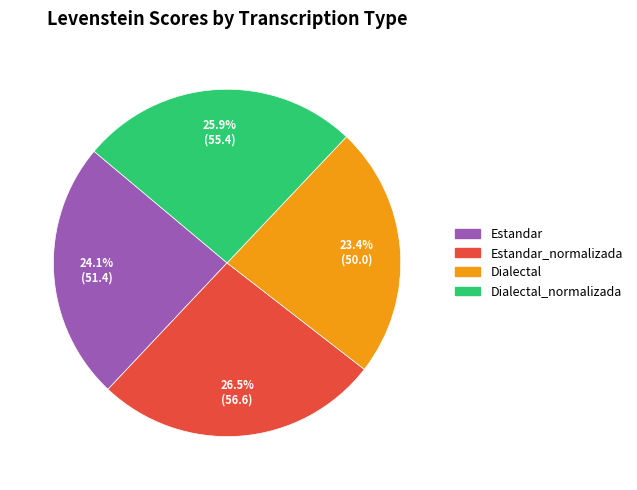

Is there any slice that represents more than half of the pie?

No